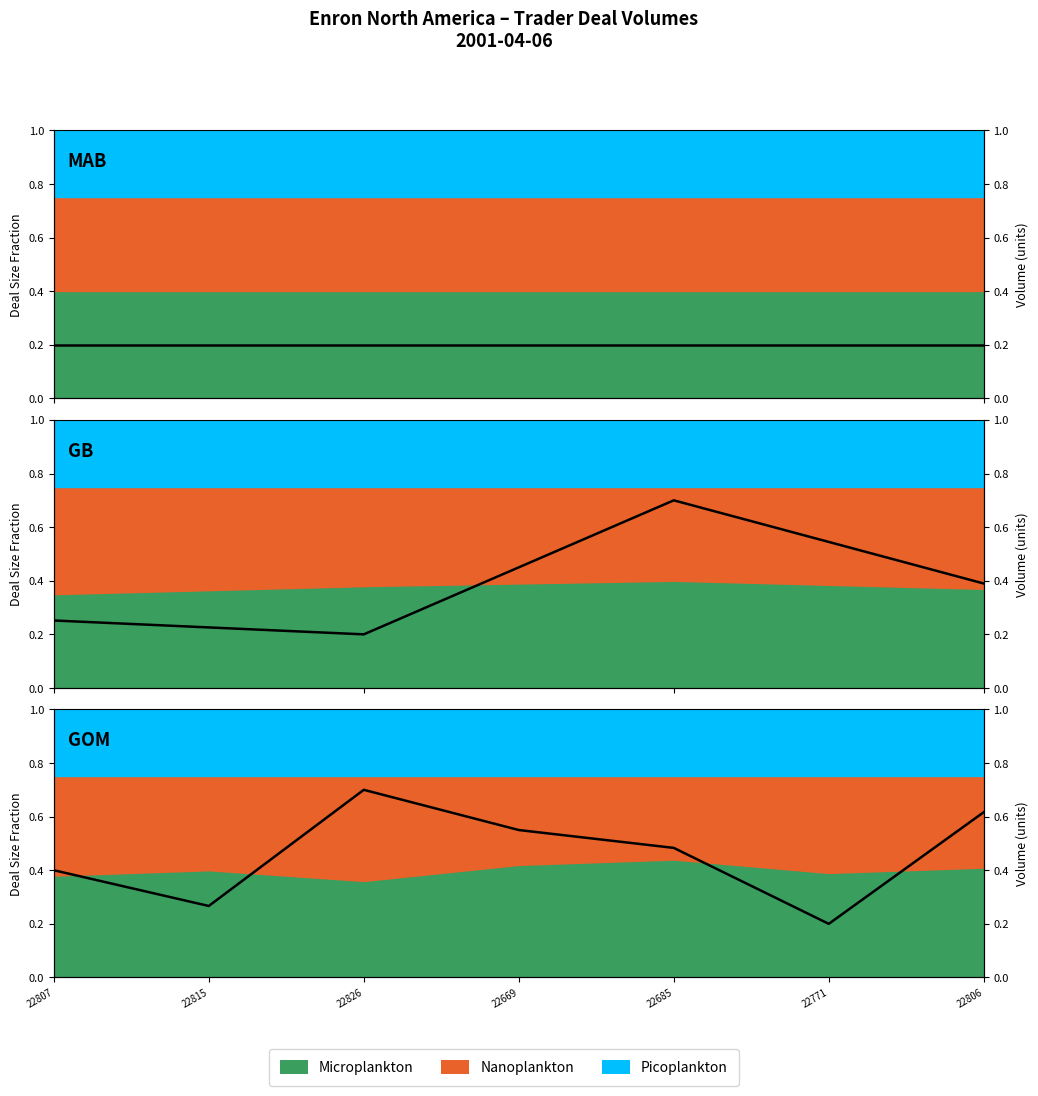

Which label corresponds to the largest value in the chart?

22826